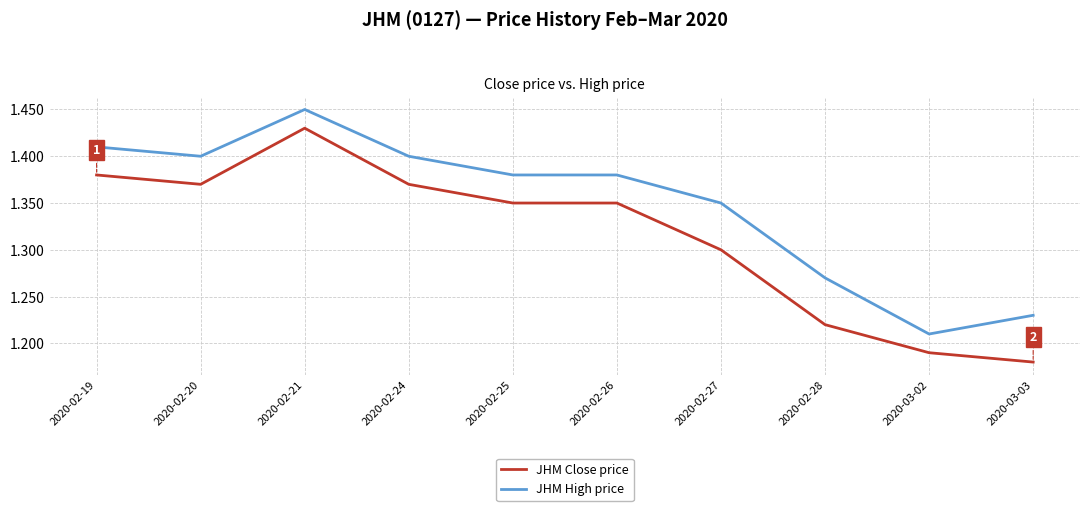

How many JHM High price values are between 1 and 2?

10